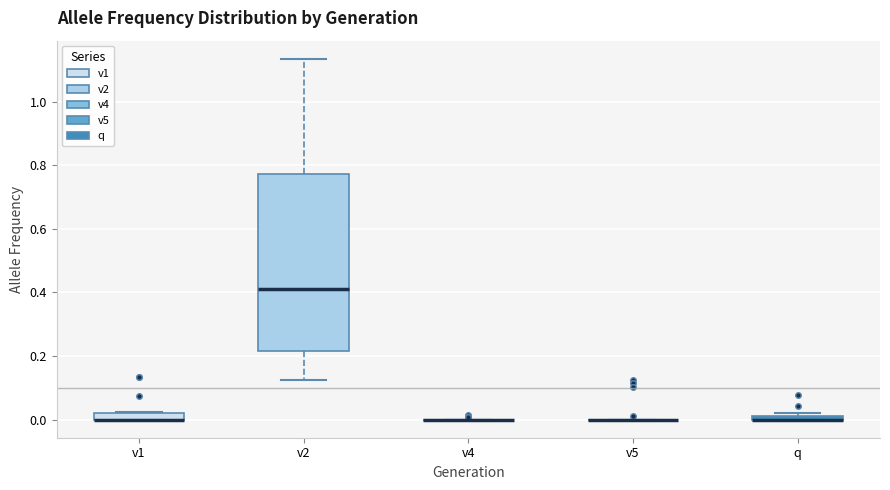

Where is the lower edge of the box for q on the y-axis? The values are not printed on the chart, so give them approximately, as read against the axis.

0.00